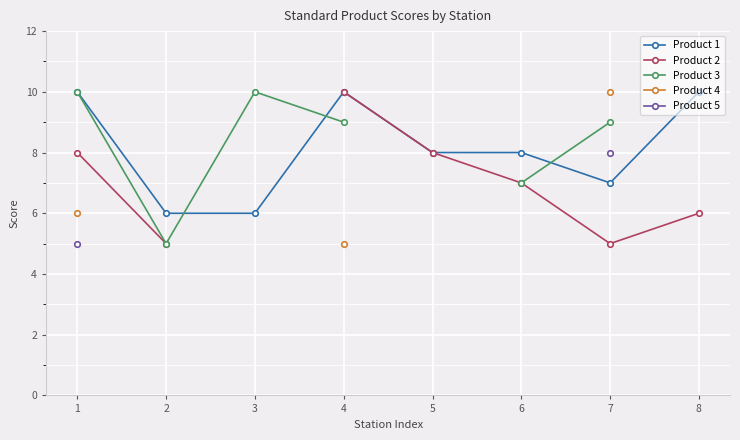

What are all the series names shown in the legend?

Product 1, Product 2, Product 3, Product 4, Product 5